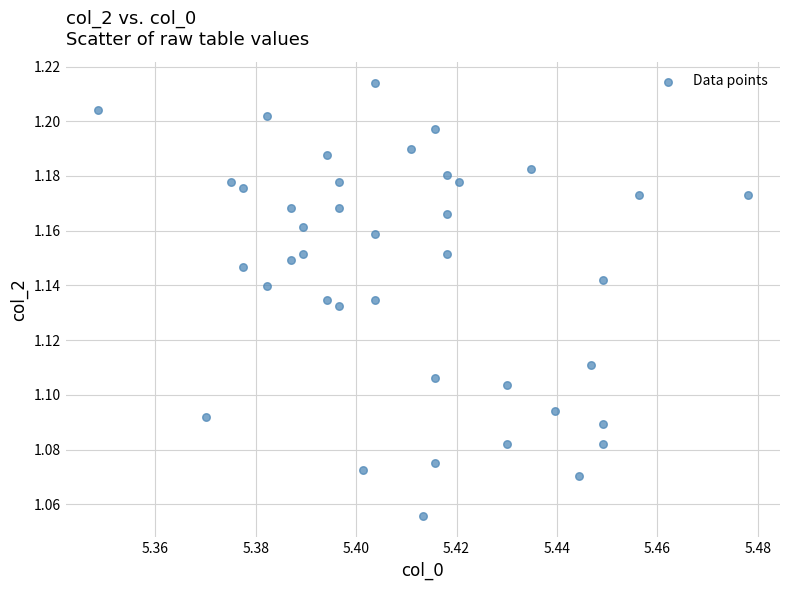

Count the number of points in this scatter plot.

40